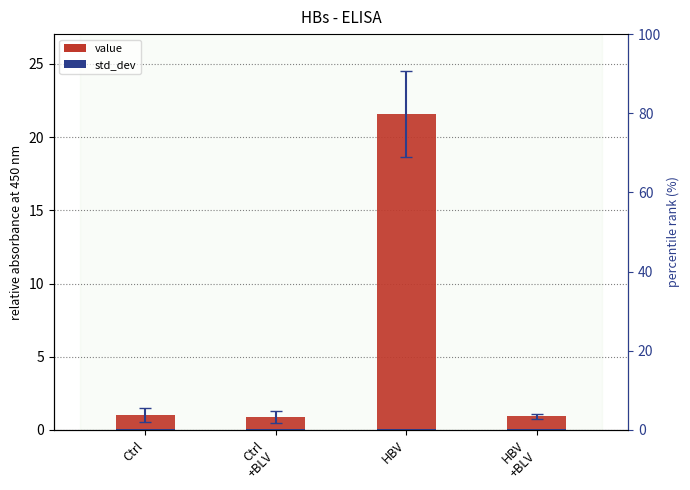

Reading left to right, list all the values displayed in this chart.

Ctrl=1.0	Ctrl
+BLV=0.9	HBV=21.6	HBV
+BLV=0.9